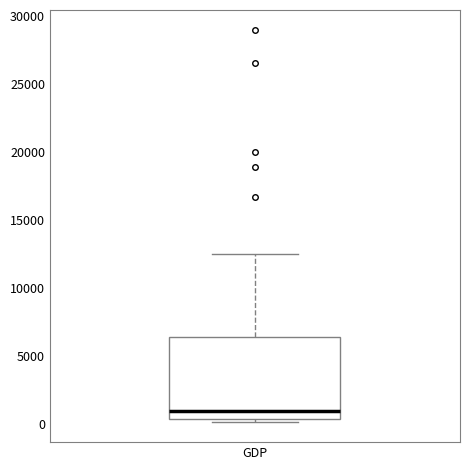

Read this box plot against the y-axis: the position of the median line, the range covered by the box, and the ends of both whiskers. The values are not printed on the chart, so give them approximately, as read against the axis.

median 1000, box 500 to 6500, whiskers 0 to 12500